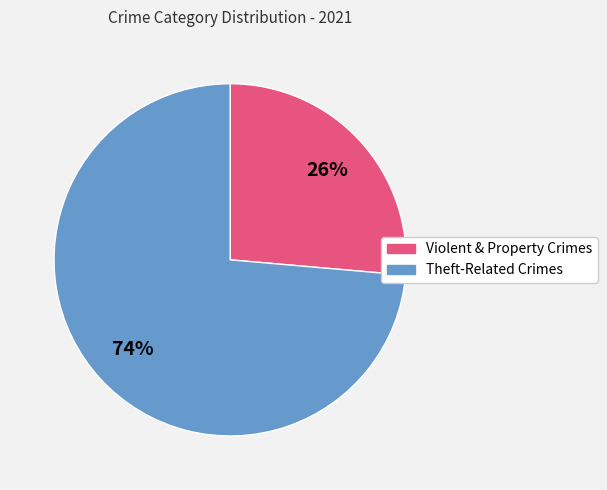

Is there any slice that represents more than half of the pie?

Yes